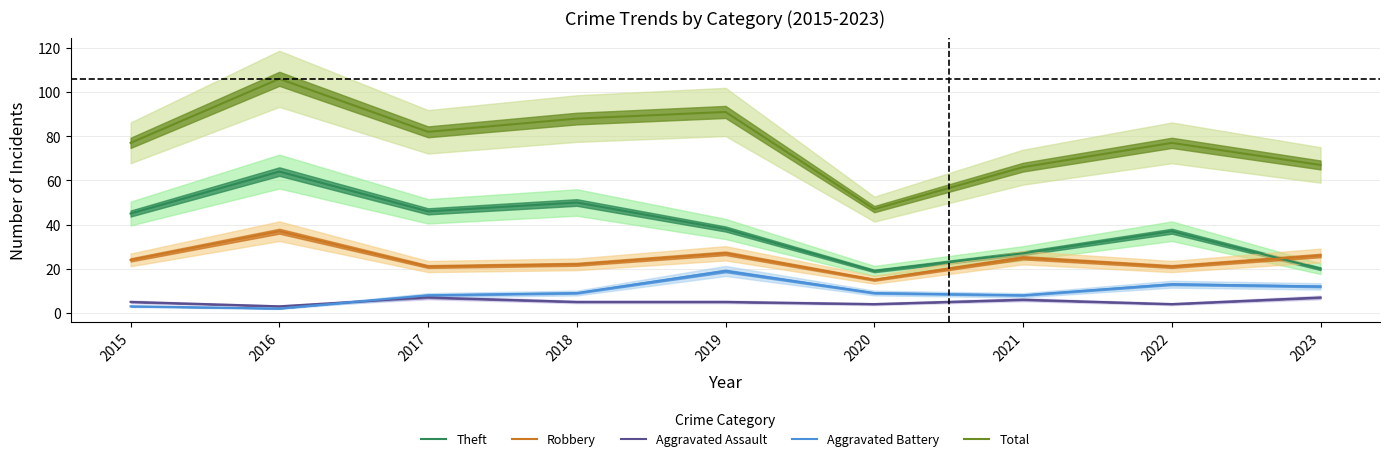

What is the value of the Theft point at the 2nd from the left?

64